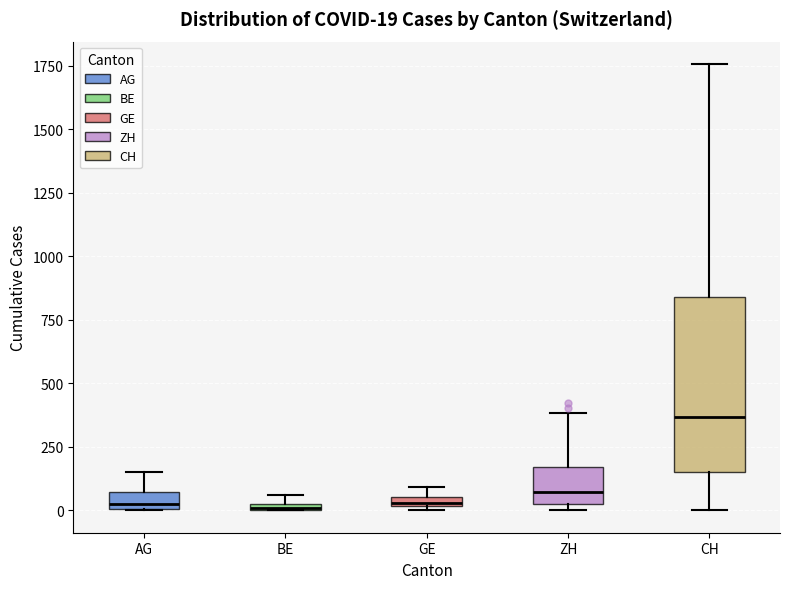

Comparing the boxes themselves (not the whiskers), which one is the tallest?

CH